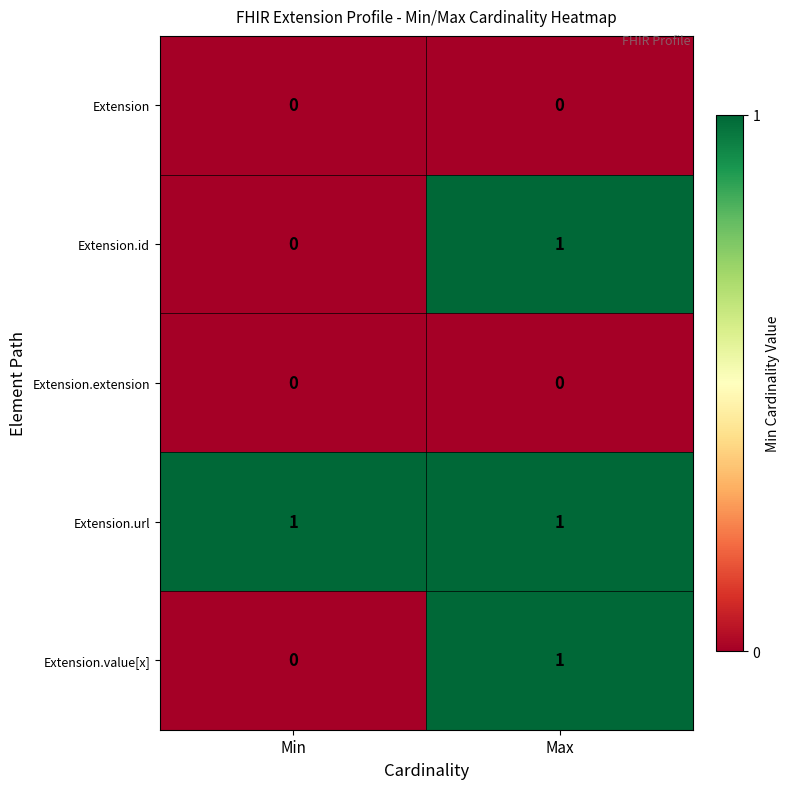

Reading left to right, transcribe all the data shown in this chart.

Extension: Min=0	Max=0
Extension.id: Min=0	Max=1
Extension.extension: Min=0	Max=0
Extension.url: Min=1	Max=1
Extension.value[x]: Min=0	Max=1